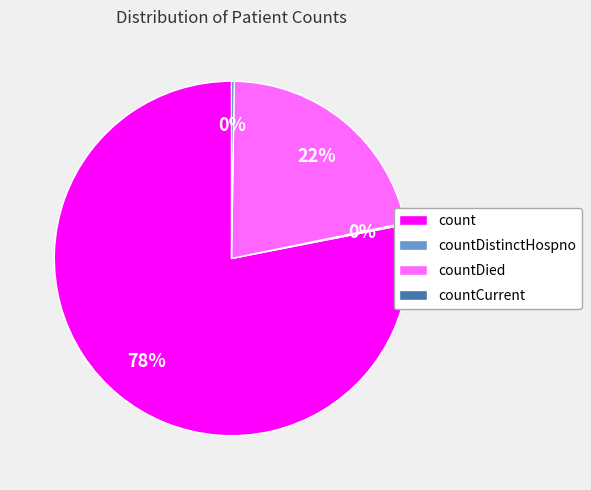

The count slice represents 78% of the pie. True or false?

True